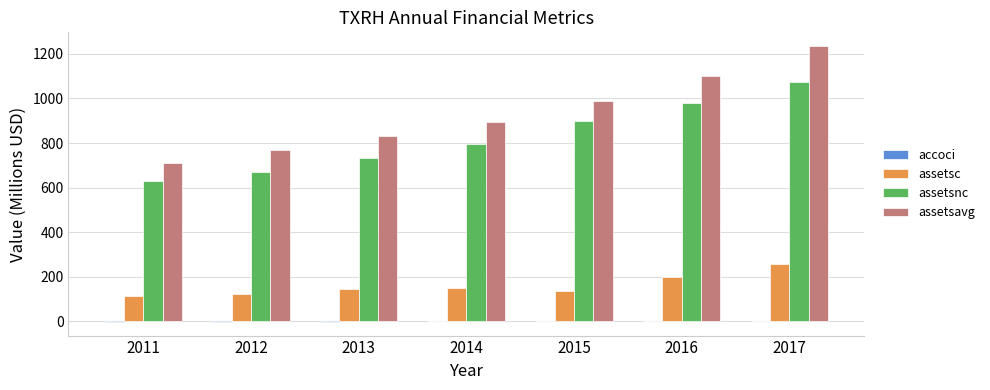

What is the greatest value displayed?

1235.1